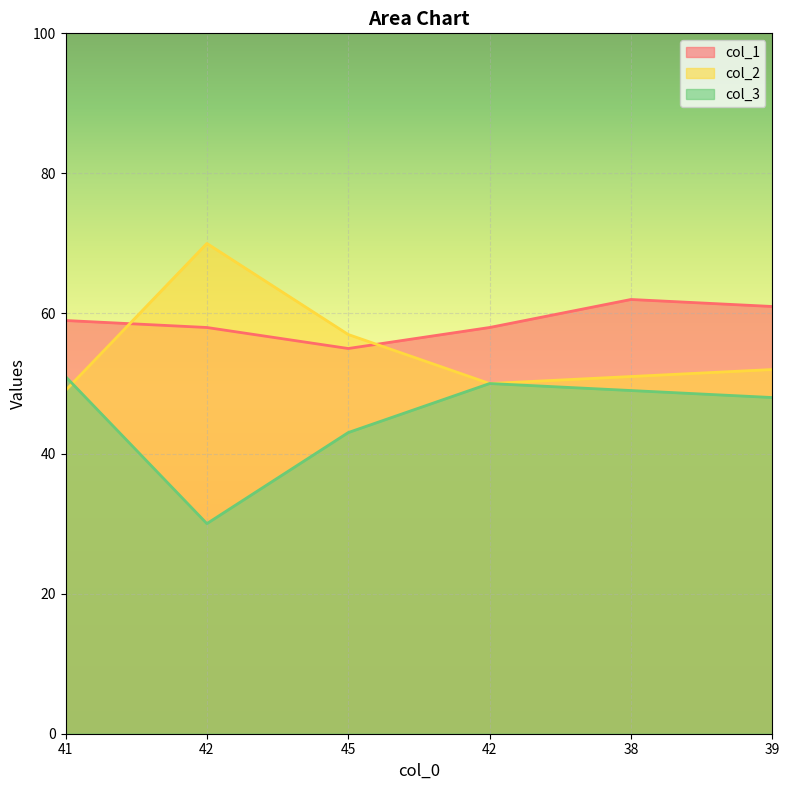

What are all the series names shown in the legend?

col_1, col_2, col_3